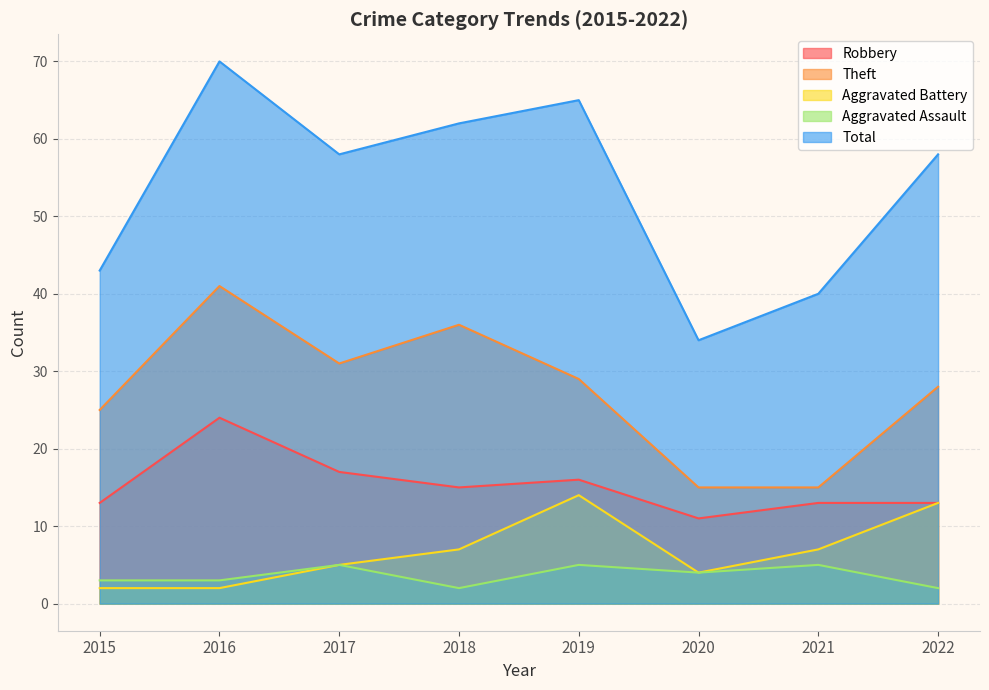

At which category does Theft reach its first local peak?

2016